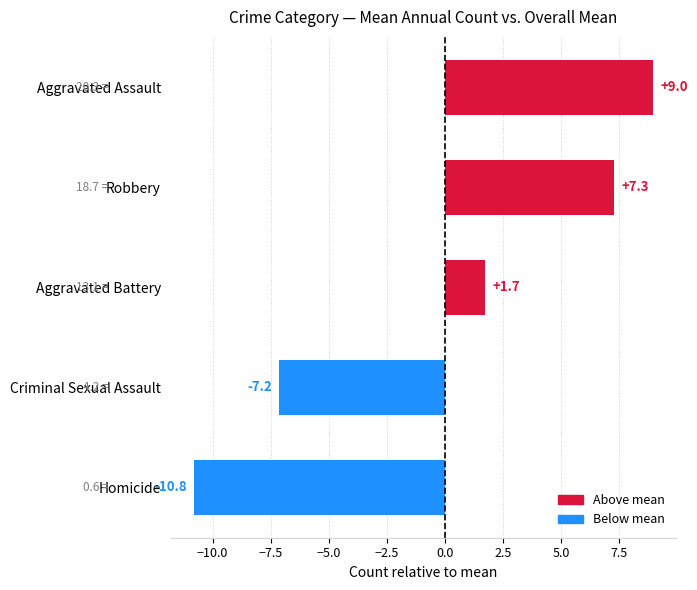

What is the greatest value displayed?

9.0